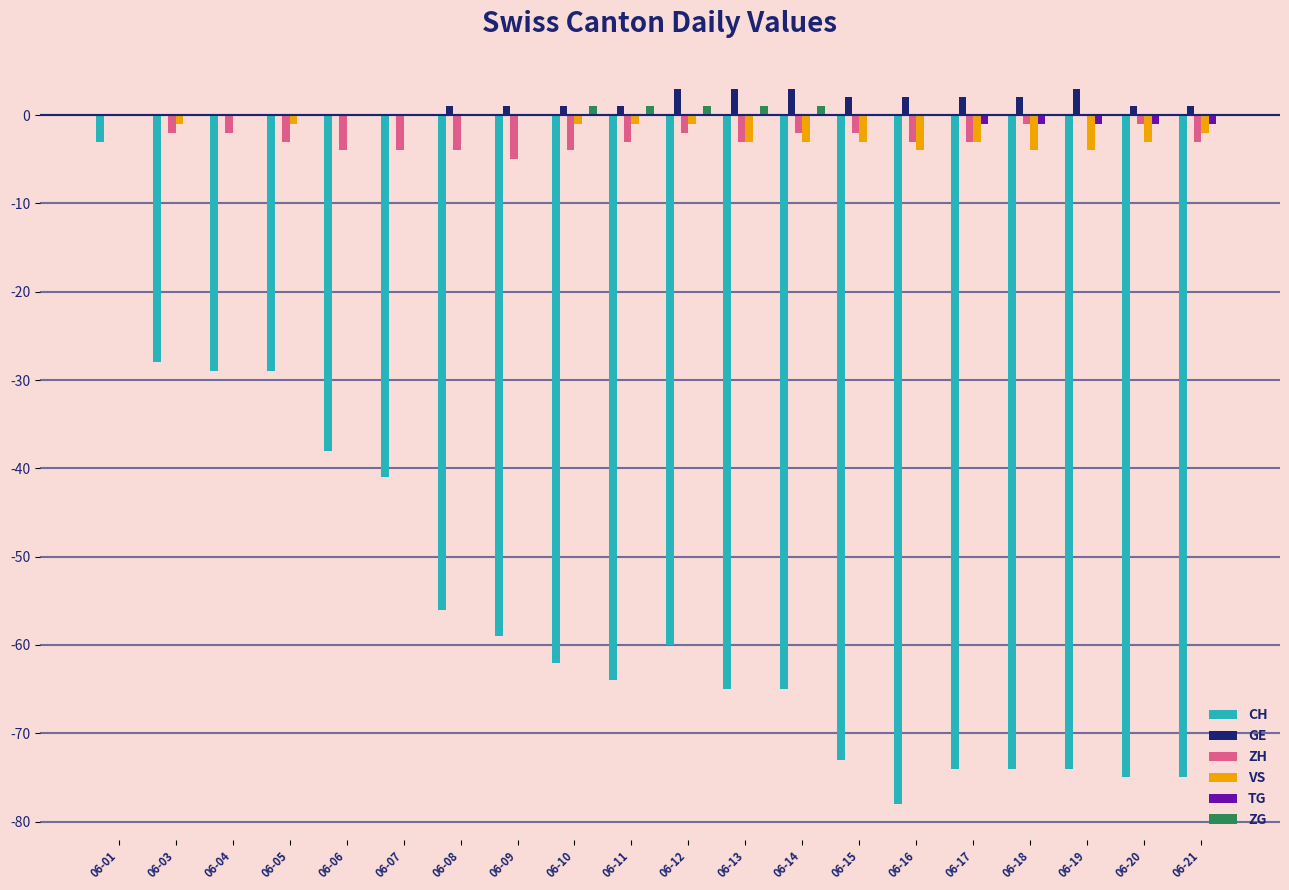

Which series has the largest total across all categories?

GE